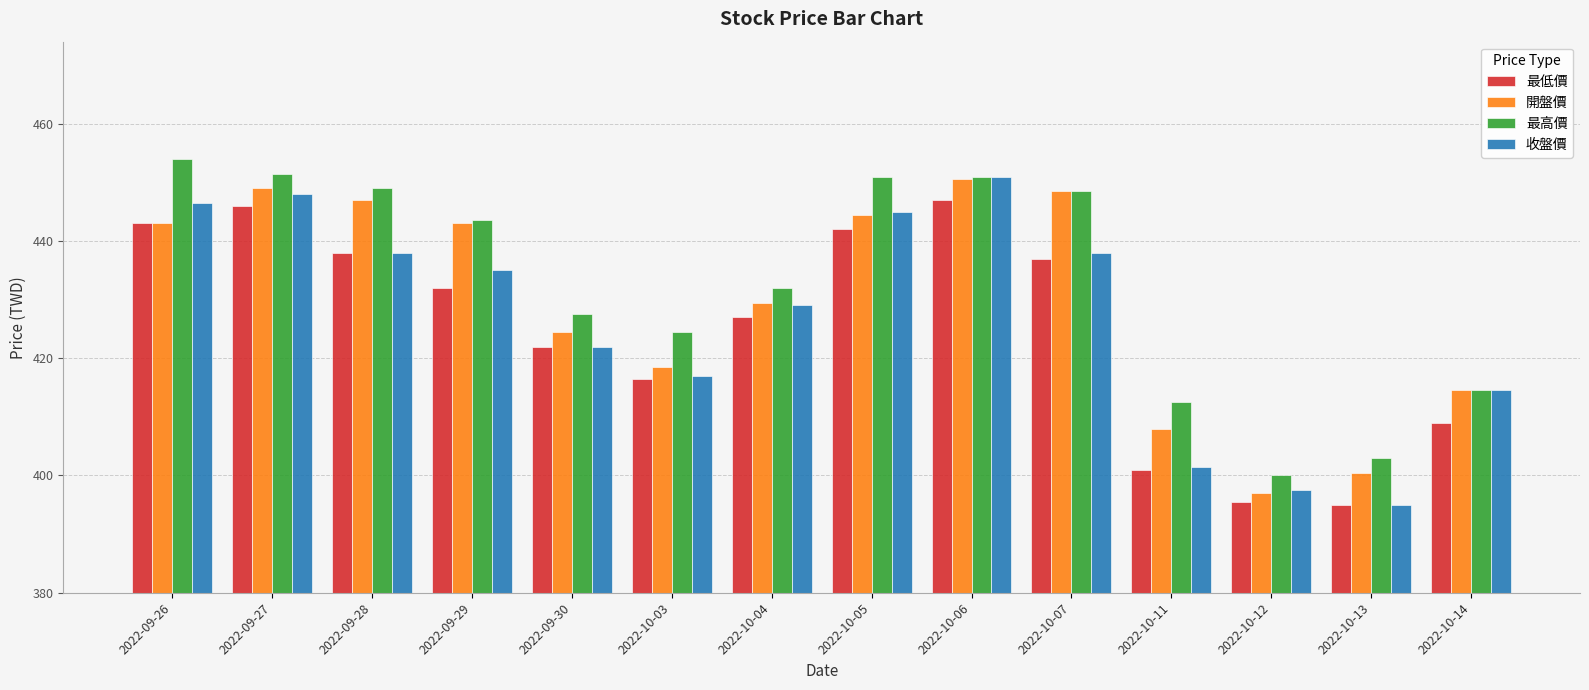

Reading right to left, list all the values displayed in this chart.

最低價: 2022-10-14=409.0	2022-10-13=395.0	2022-10-12=395.5	2022-10-11=401.0	2022-10-07=437.0	2022-10-06=447.0	2022-10-05=442.0	2022-10-04=427.0	2022-10-03=416.5	2022-09-30=422.0	2022-09-29=432.0	2022-09-28=438.0	2022-09-27=446.0	2022-09-26=443.0
開盤價: 2022-10-14=414.5	2022-10-13=400.5	2022-10-12=397.0	2022-10-11=408.0	2022-10-07=448.5	2022-10-06=450.5	2022-10-05=444.5	2022-10-04=429.5	2022-10-03=418.5	2022-09-30=424.5	2022-09-29=443.0	2022-09-28=447.0	2022-09-27=449.0	2022-09-26=443.0
最高價: 2022-10-14=414.5	2022-10-13=403.0	2022-10-12=400.0	2022-10-11=412.5	2022-10-07=448.5	2022-10-06=451.0	2022-10-05=451.0	2022-10-04=432.0	2022-10-03=424.5	2022-09-30=427.5	2022-09-29=443.5	2022-09-28=449.0	2022-09-27=451.5	2022-09-26=454.0
收盤價: 2022-10-14=414.5	2022-10-13=395.0	2022-10-12=397.5	2022-10-11=401.5	2022-10-07=438.0	2022-10-06=451.0	2022-10-05=445.0	2022-10-04=429.0	2022-10-03=417.0	2022-09-30=422.0	2022-09-29=435.0	2022-09-28=438.0	2022-09-27=448.0	2022-09-26=446.5